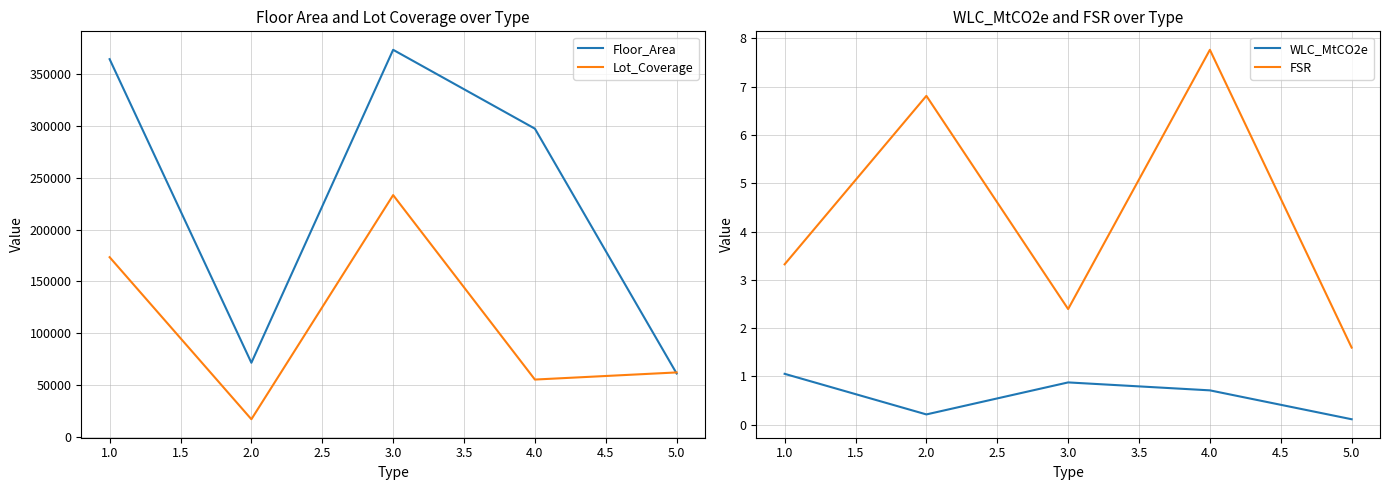

Reading left to right, what are all the values shown in this chart?

Floor_Area: 364116.0	71698.0	373132.0	297189.0	61378.0
Lot_Coverage: 173395.0	17301.5	233192.2	55530.8	62397.2
WLC_MtCO2e: 1.1	0.2	0.9	0.7	0.1
FSR: 3.3	6.8	2.4	7.8	1.6